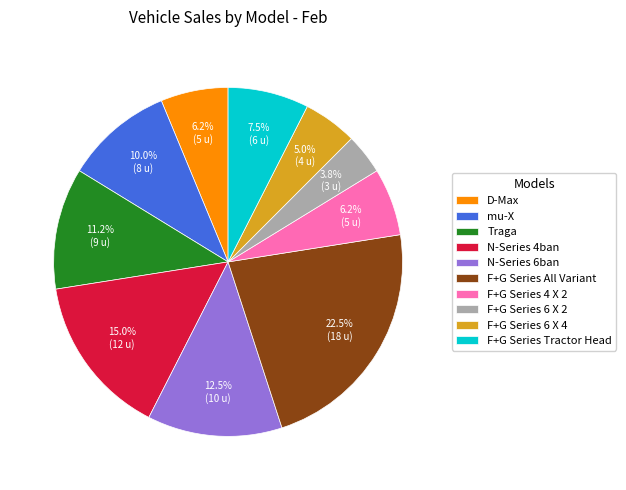

Is the sum of F+G Series All Variant and mu-X greater than half?

No